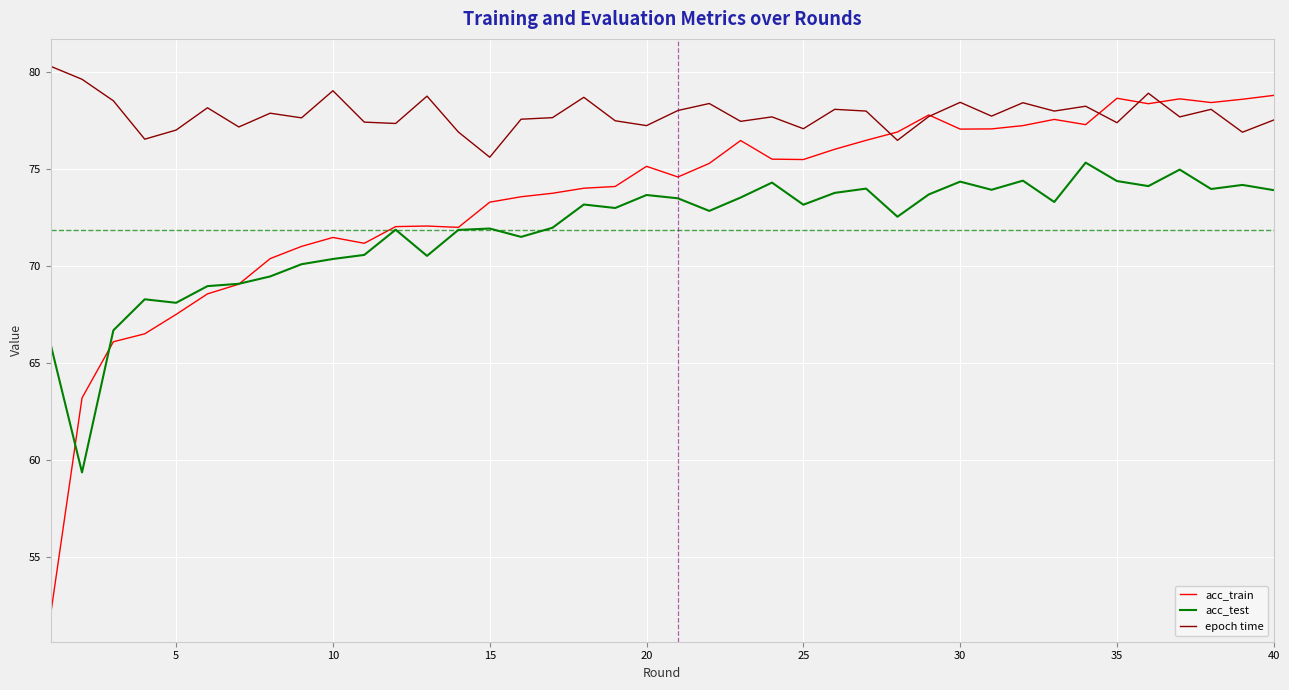

True or false: acc_test and epoch time cross at least once.

False